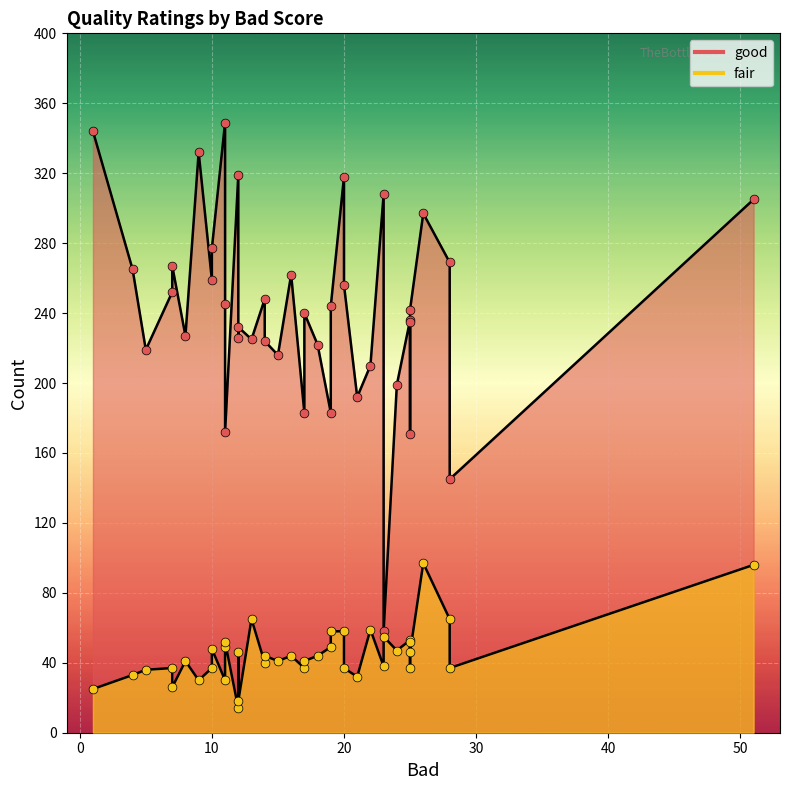

Which series contains the highest Y value?

good